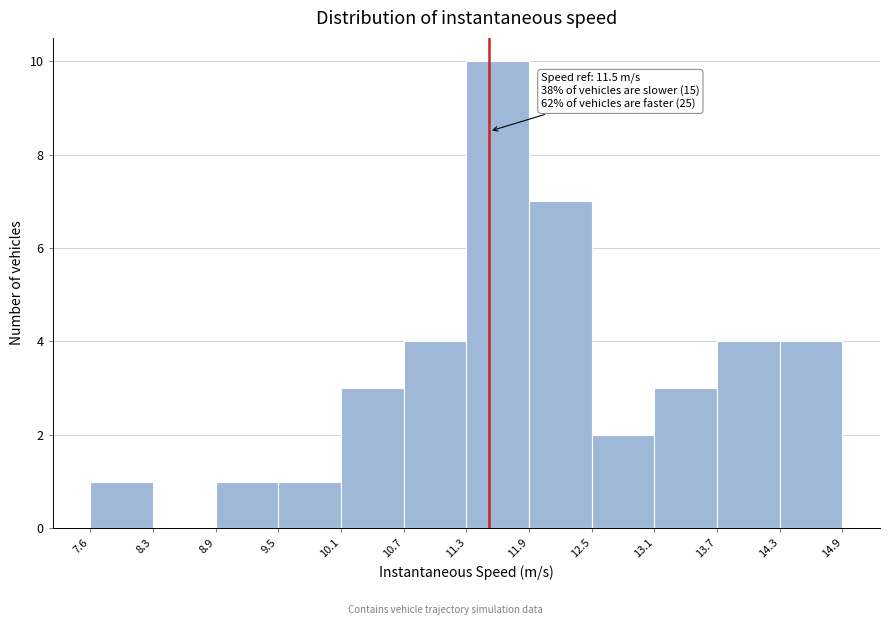

Over which range of the x-axis is the bar tallest?

11.3 to 11.9